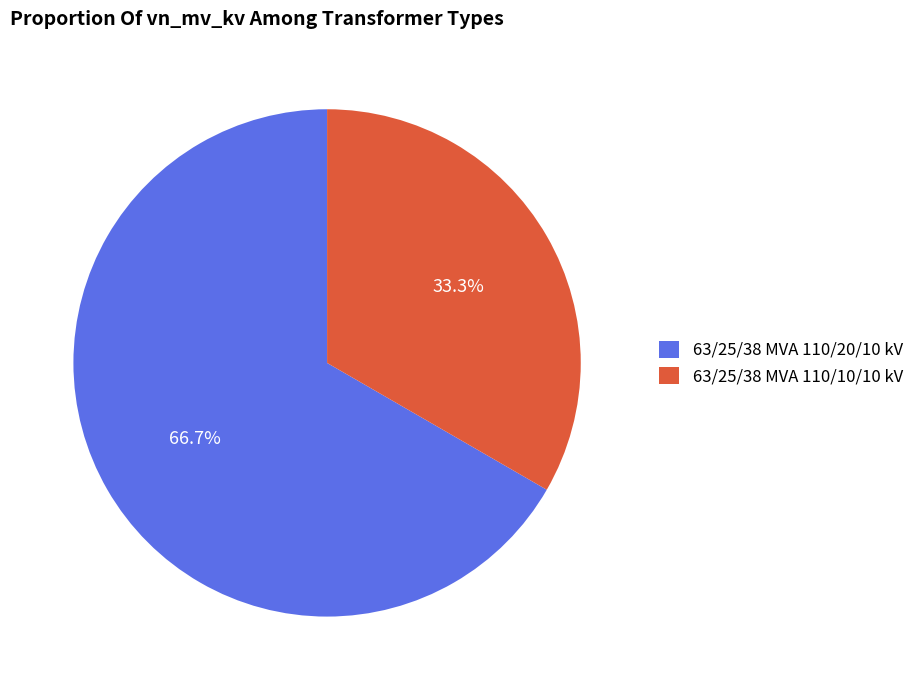

What is the majority slice?

63/25/38 MVA 110/20/10 kV